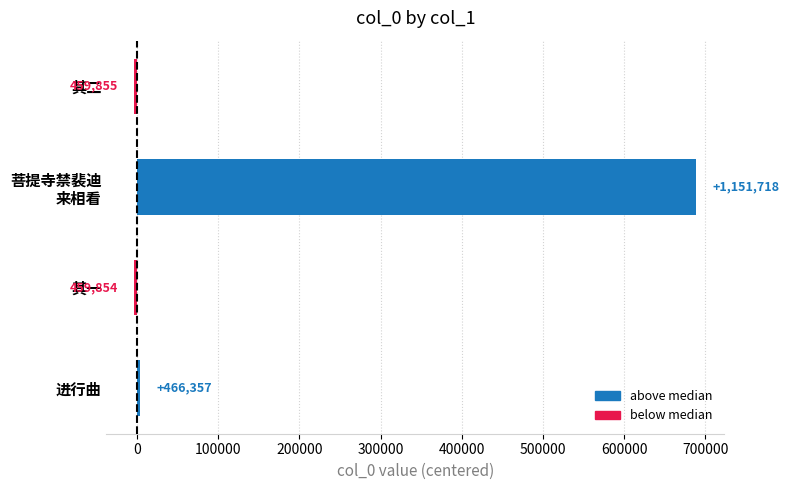

How many bars are there in total?

4